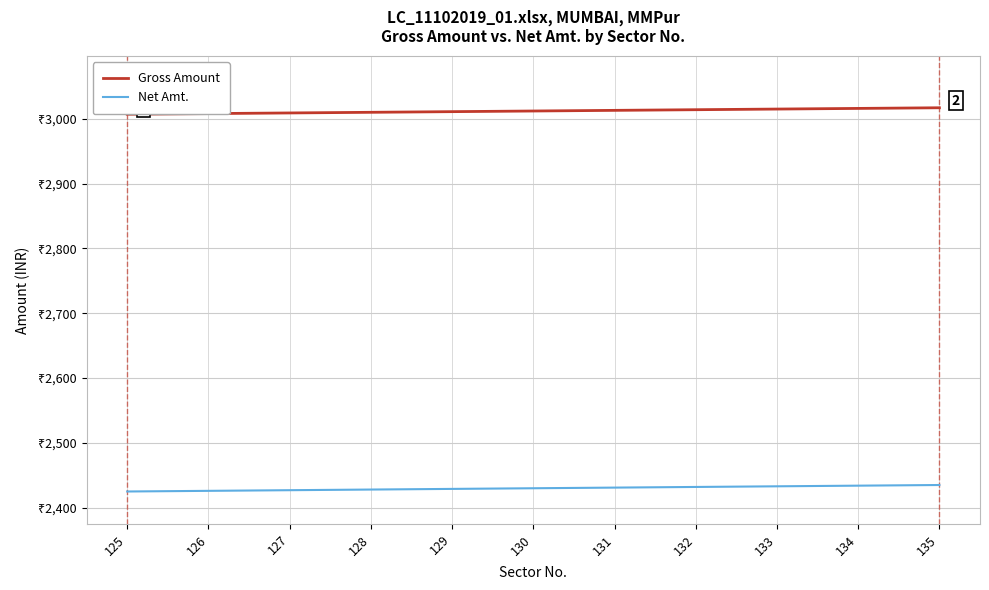

True or false: Gross Amount and Net Amt. intersect in this chart.

False